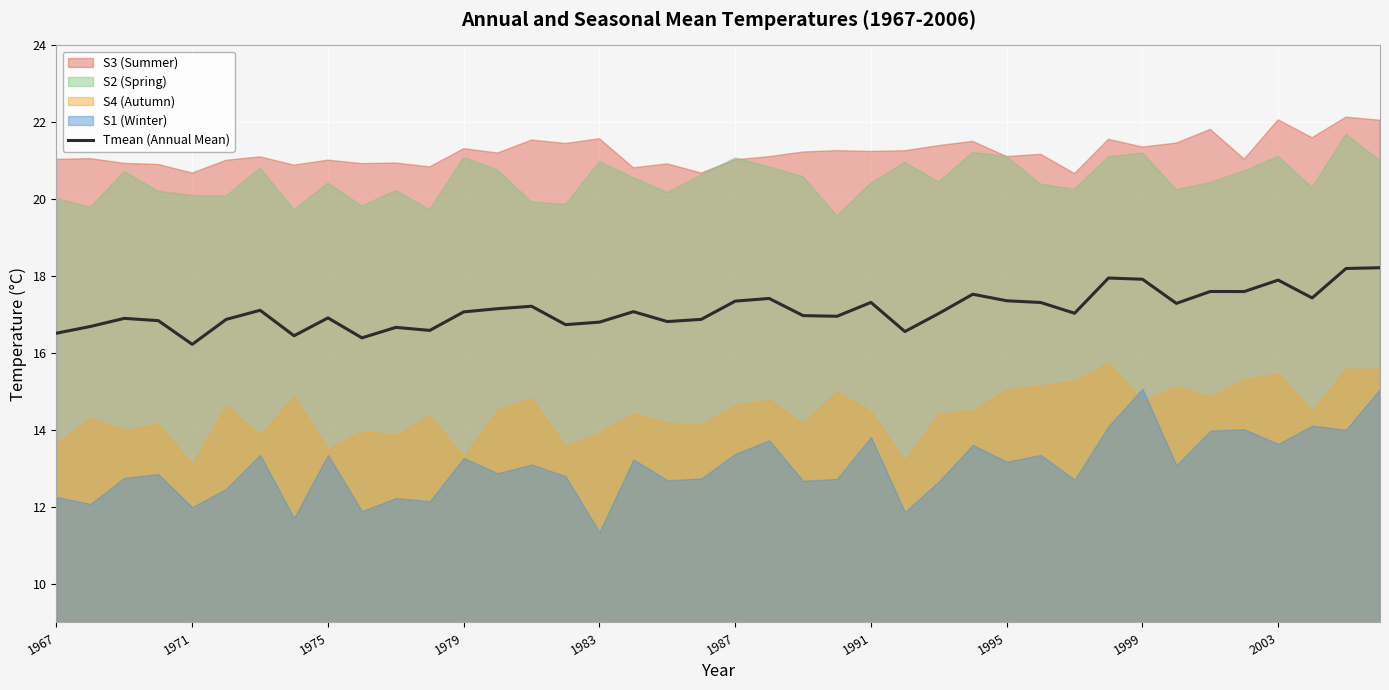

What is the sum of all values?

685.0